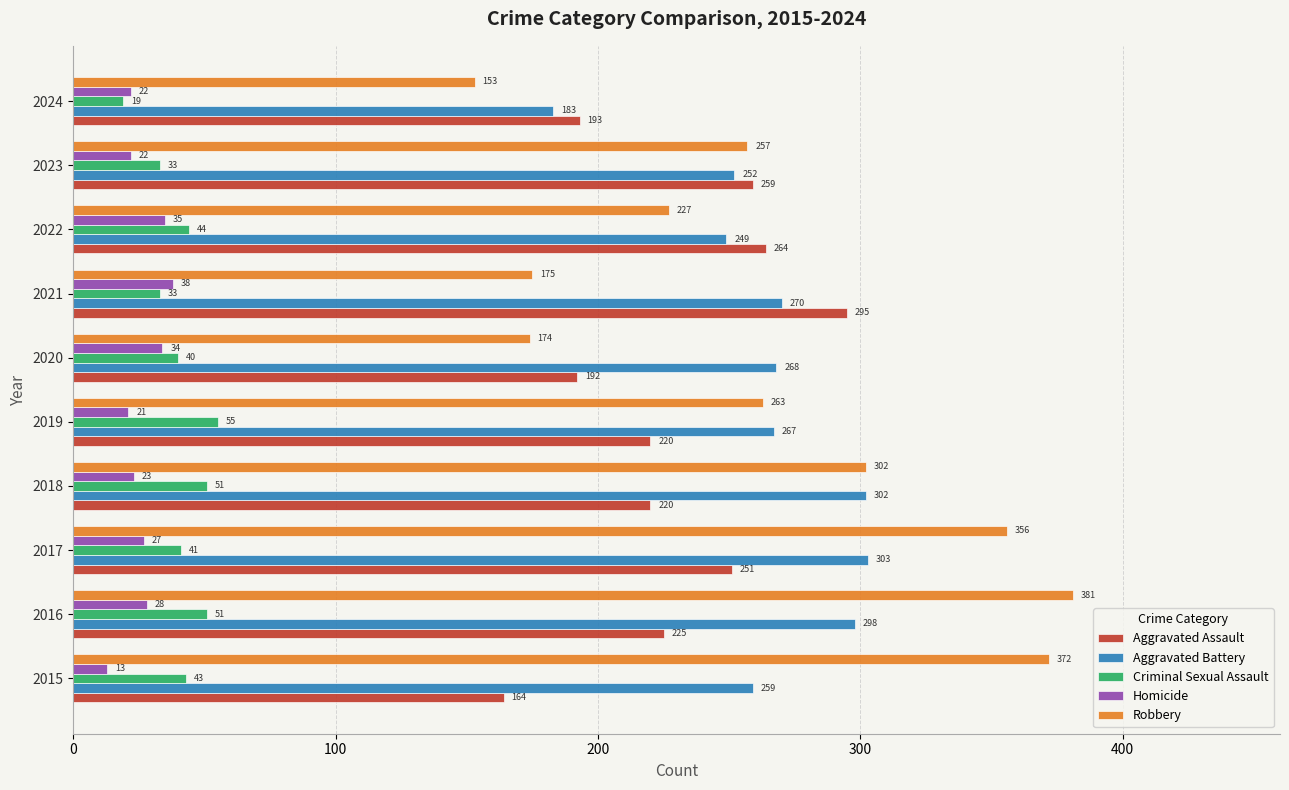

At which category is the sum across all series the highest?

2016